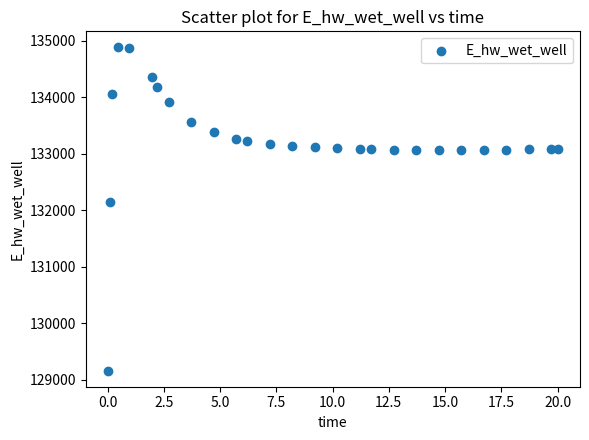

What is the range of X values (max minus min)?

20.0